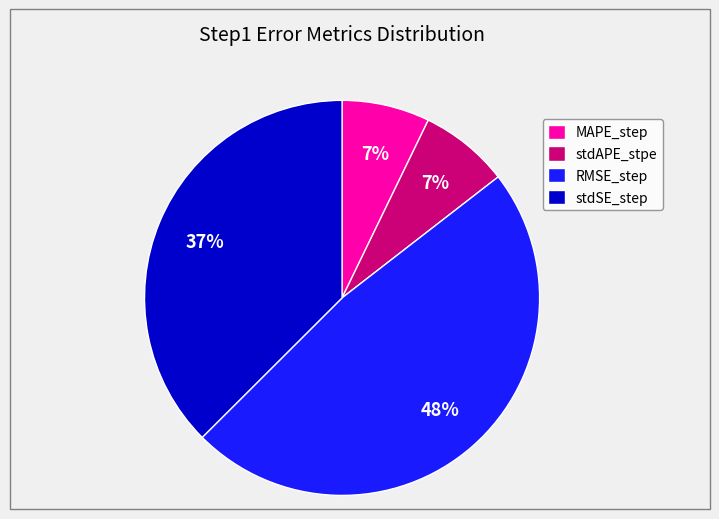

Between MAPE_step and stdSE_step, which is larger?

stdSE_step